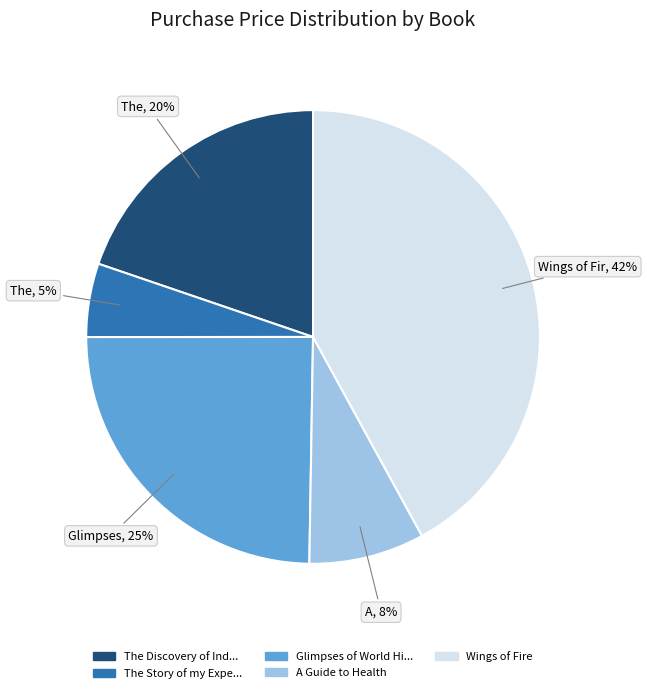

To the nearest percent, what is the difference between the largest and smallest slice percentages?

37%